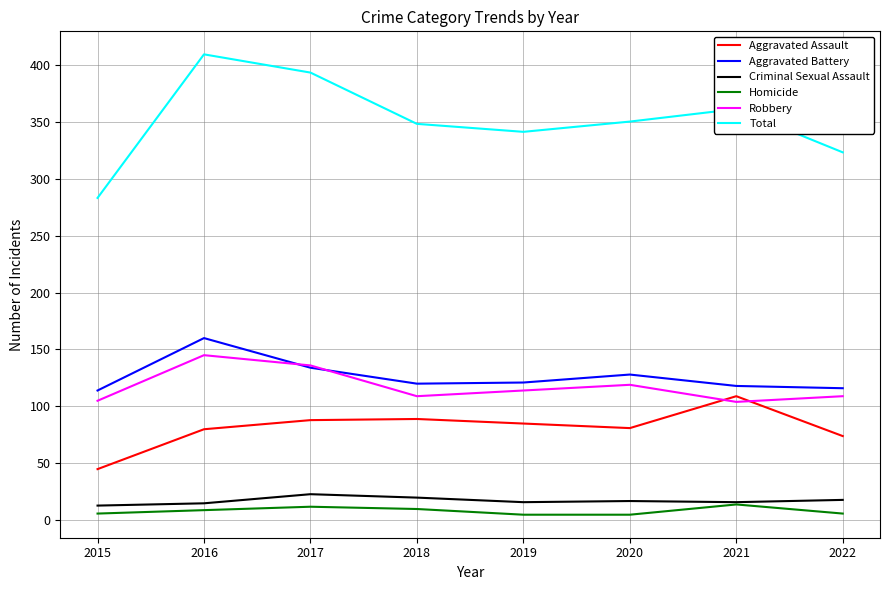

True or false: Total and Robbery cross at least once.

False